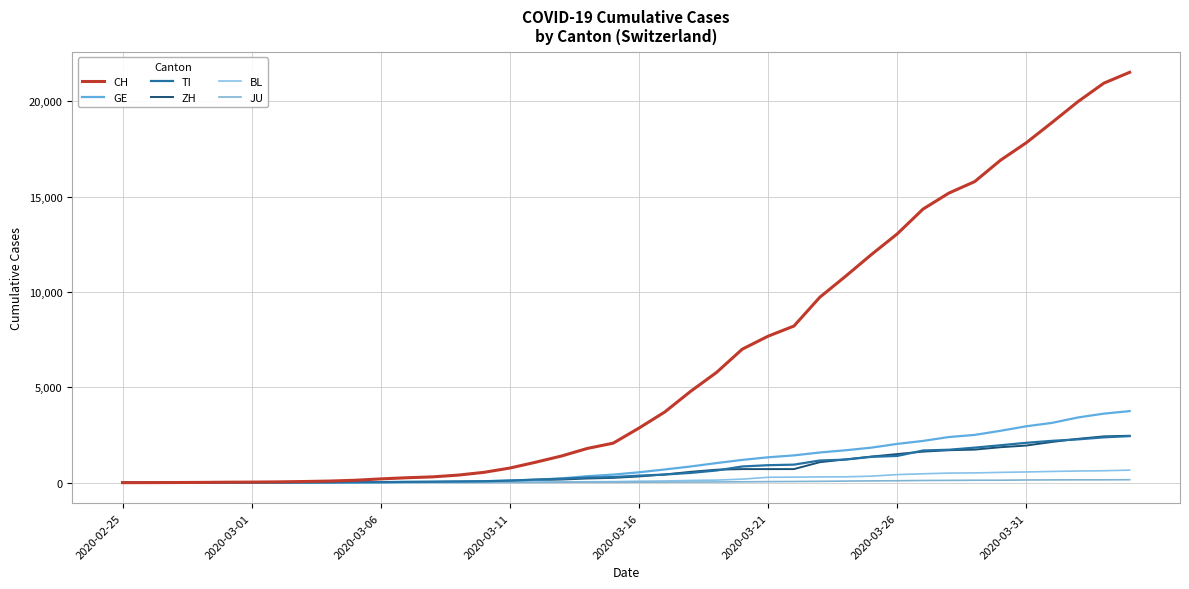

What is the average value of the JU series?

49